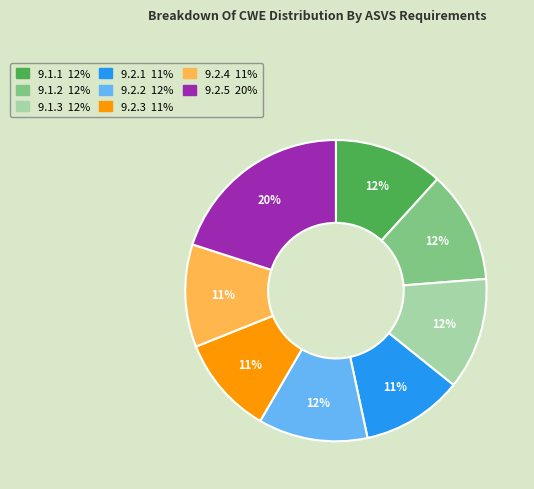

To the nearest percent, what percentage of the pie is 9.1.3?

12%